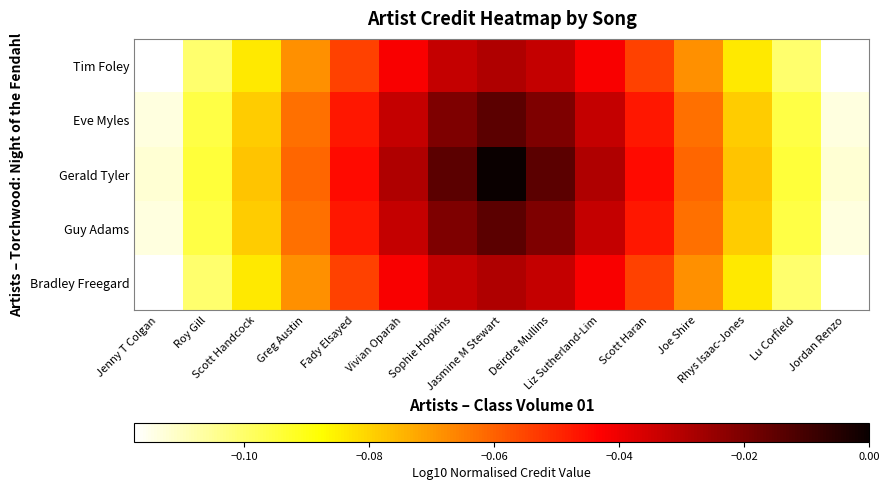

List the series in order of their peak value, highest first.

Gerald Tyler, Eve Myles, Guy Adams, Tim Foley, Bradley Freegard